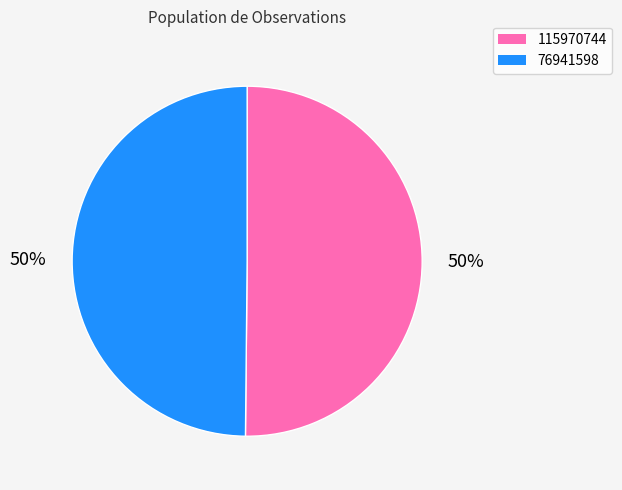

True or false: 76941598 accounts for 41% of the total.

False